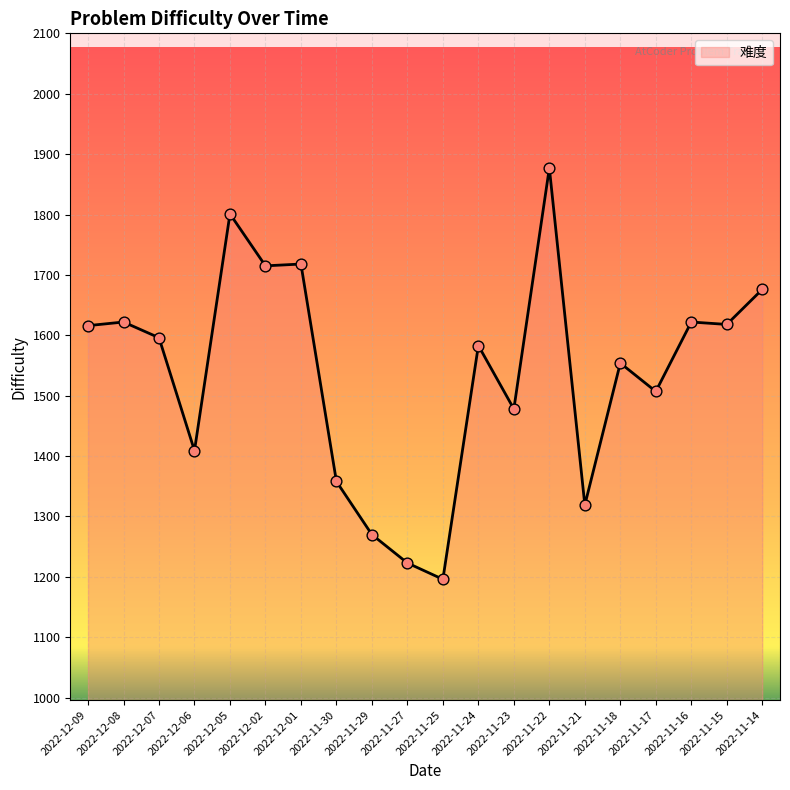

Between 2022-11-22 and 2022-11-15, which is larger?

2022-11-22